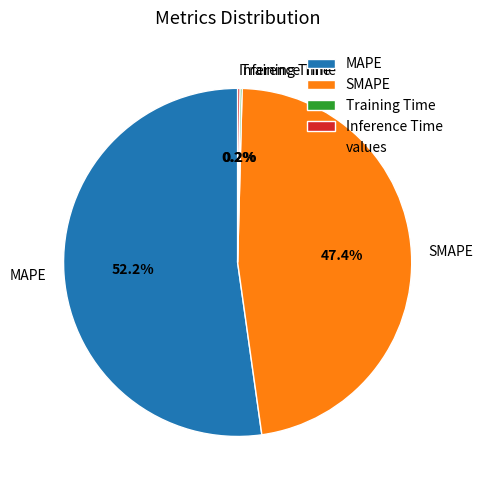

Which slice is the largest?

MAPE